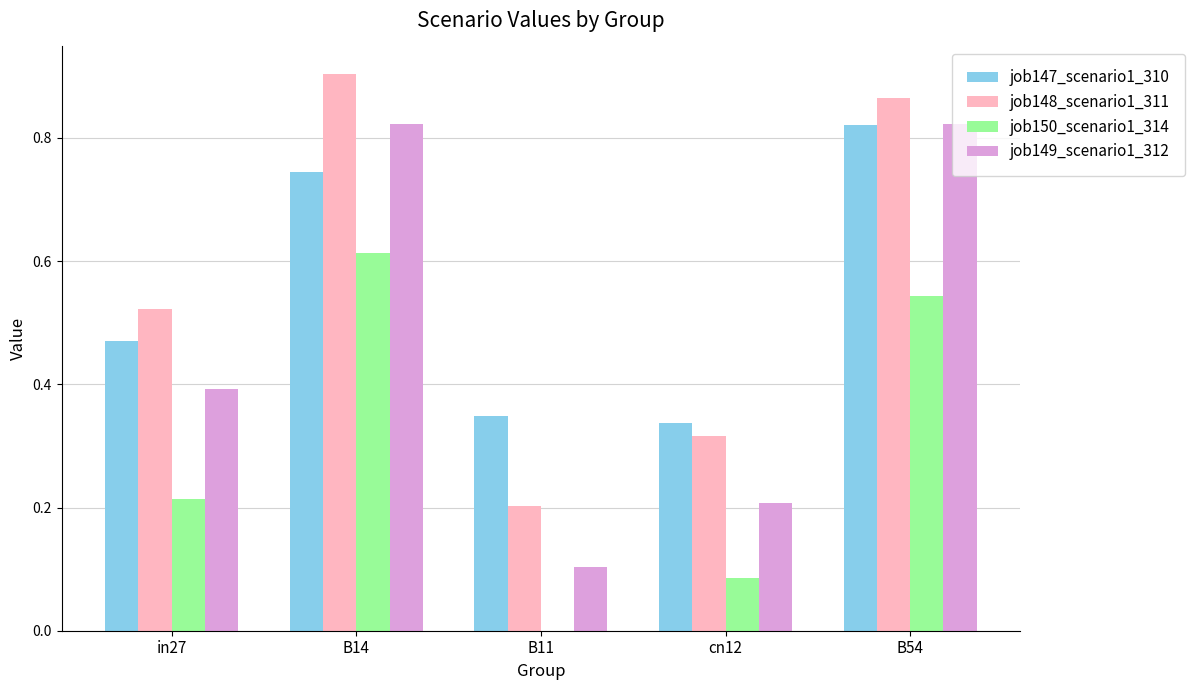

What is the sum of the job148_scenario1_311 values at in27 and B54?

1.4